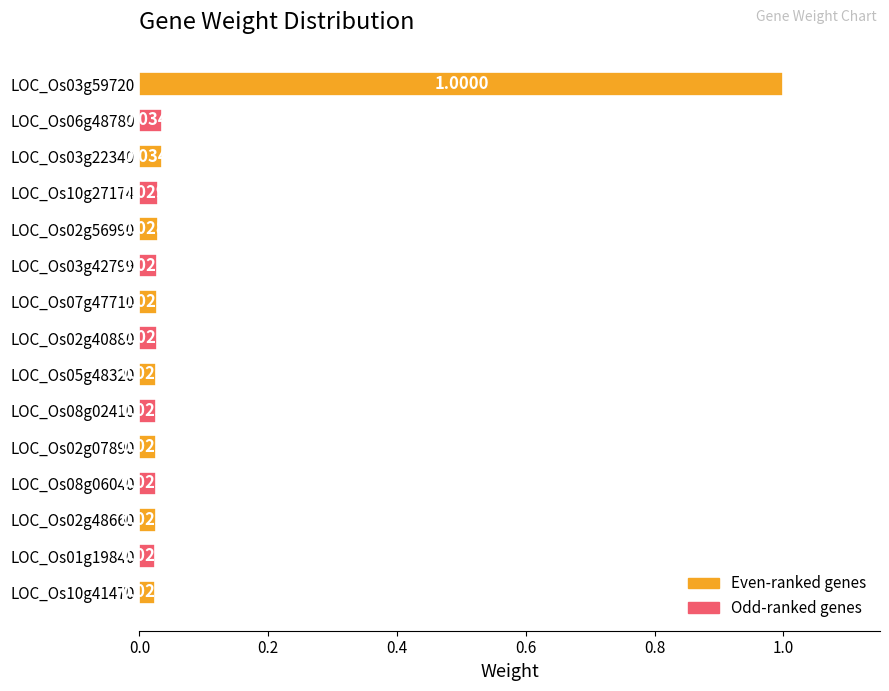

Between LOC_Os01g19840 and LOC_Os02g48660, which is larger?

LOC_Os02g48660